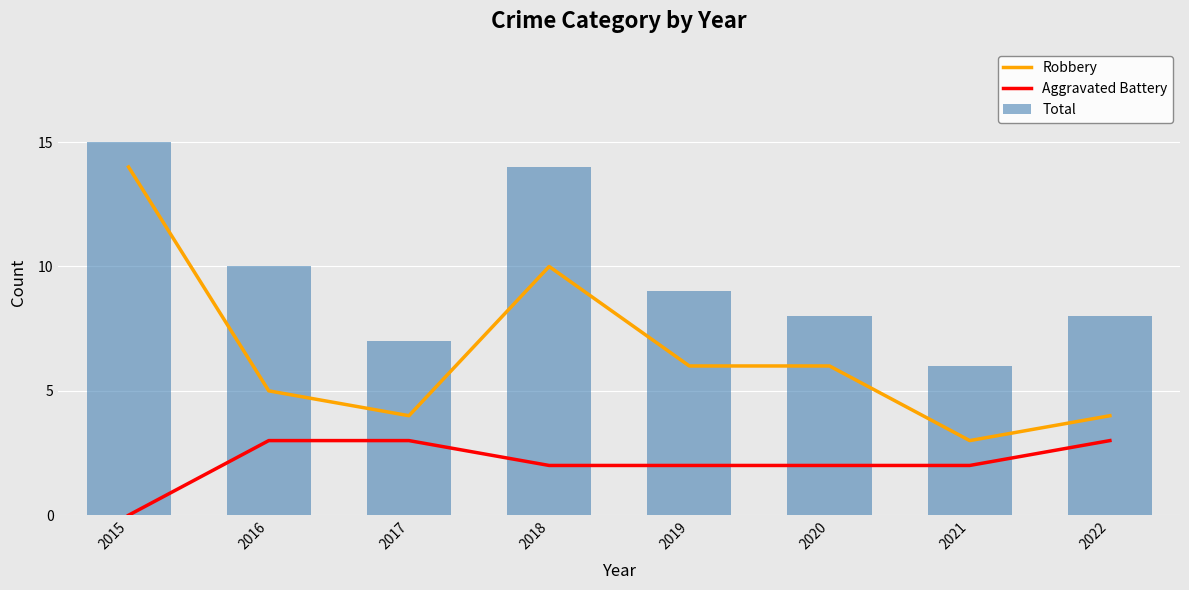

Where is Total nearest to the value 10?

2016